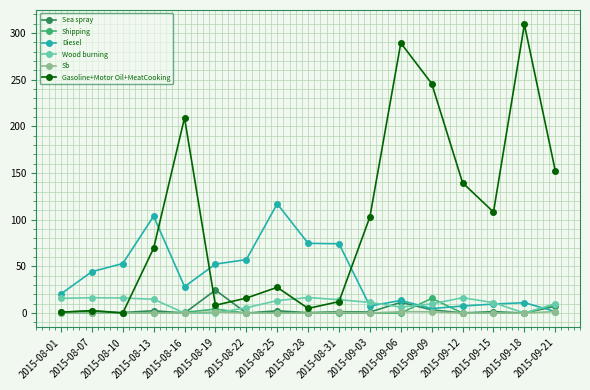

At how many categories does at least one series exceed 173?

4